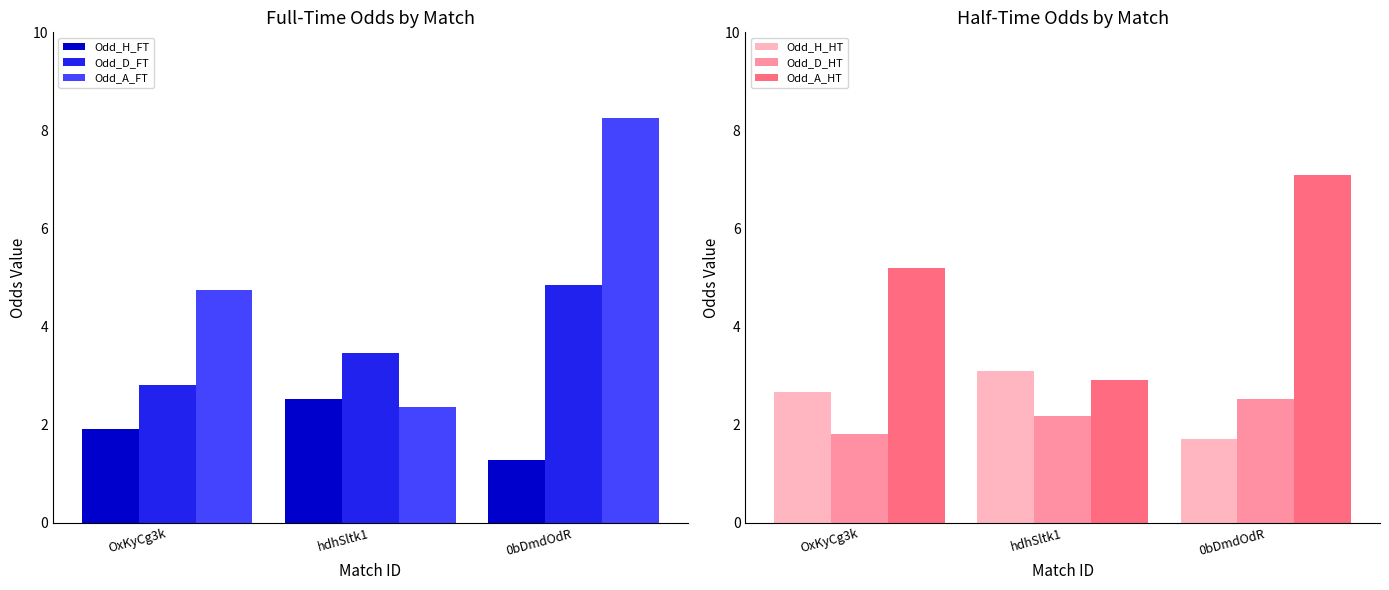

How many values in the Odd_A_FT series are below 4?

1